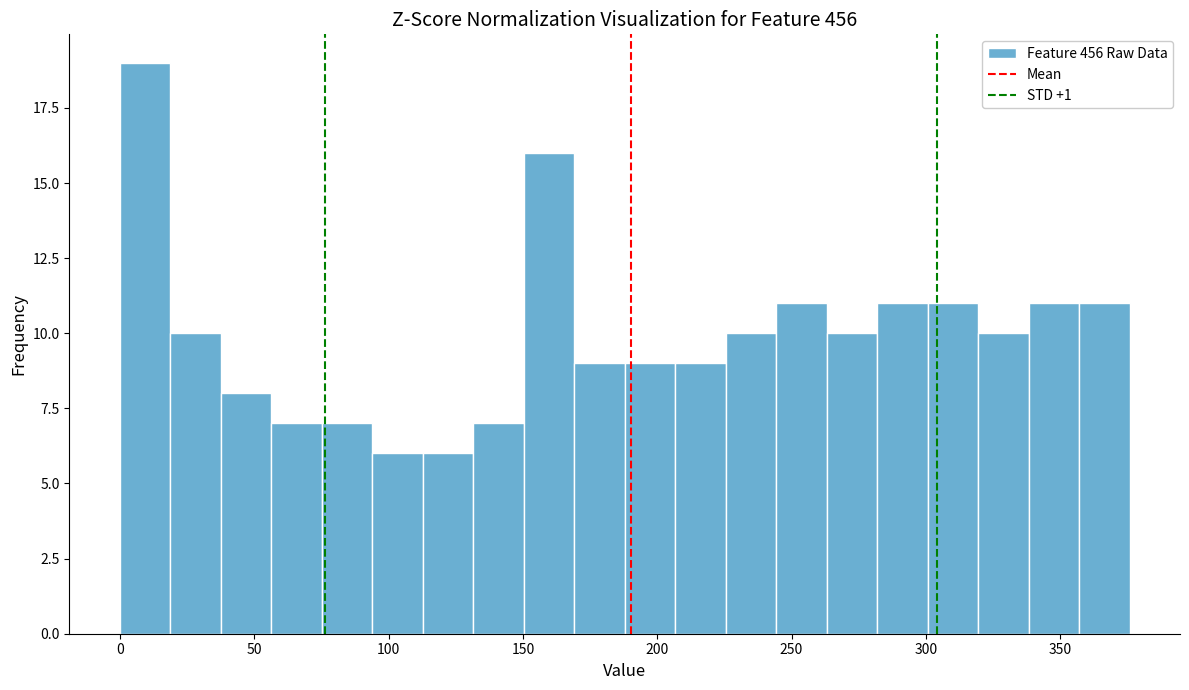

Around what value on the x-axis is the tallest bar? Give the approximate position of its centre, as read against the axis.

10